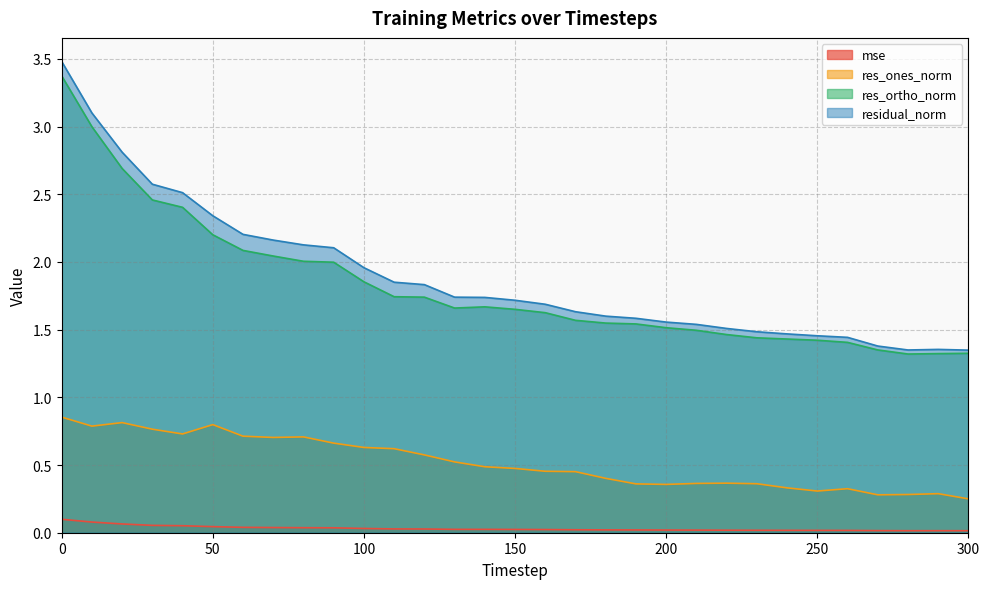

How many lines are shown in the chart?

4